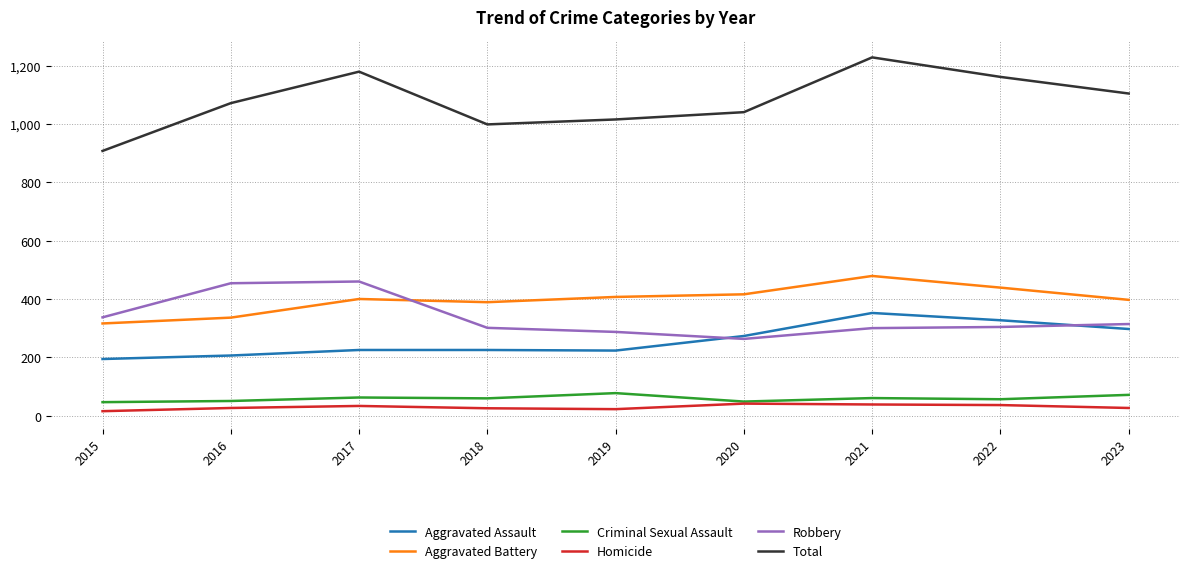

Where is Total nearest to the value 1068?

2016